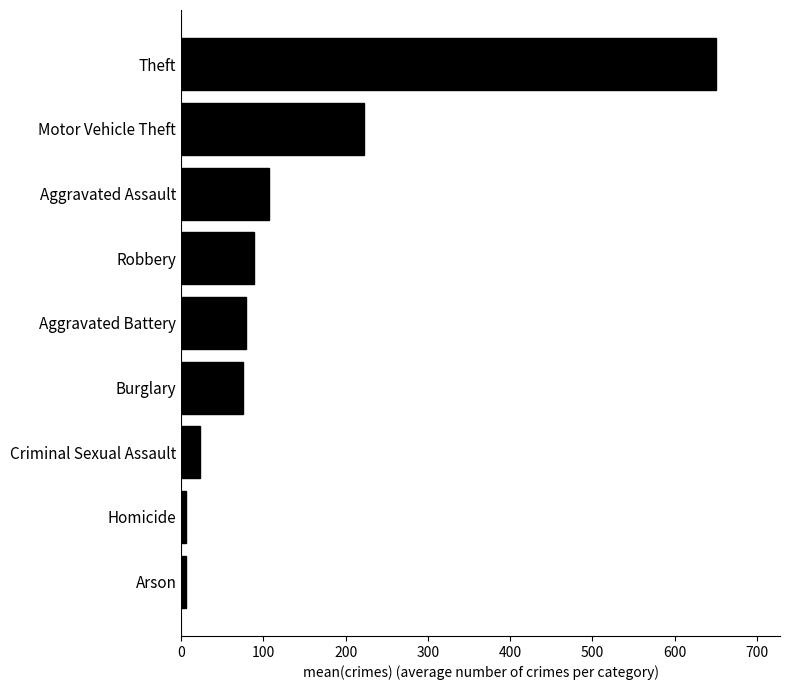

Count the number of data series in this chart.

1